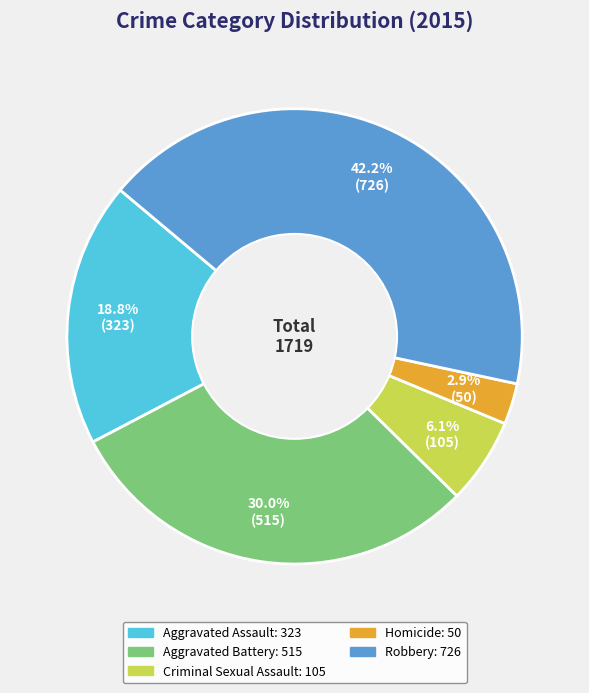

To the nearest percent, what portion does Criminal Sexual Assault represent?

6%